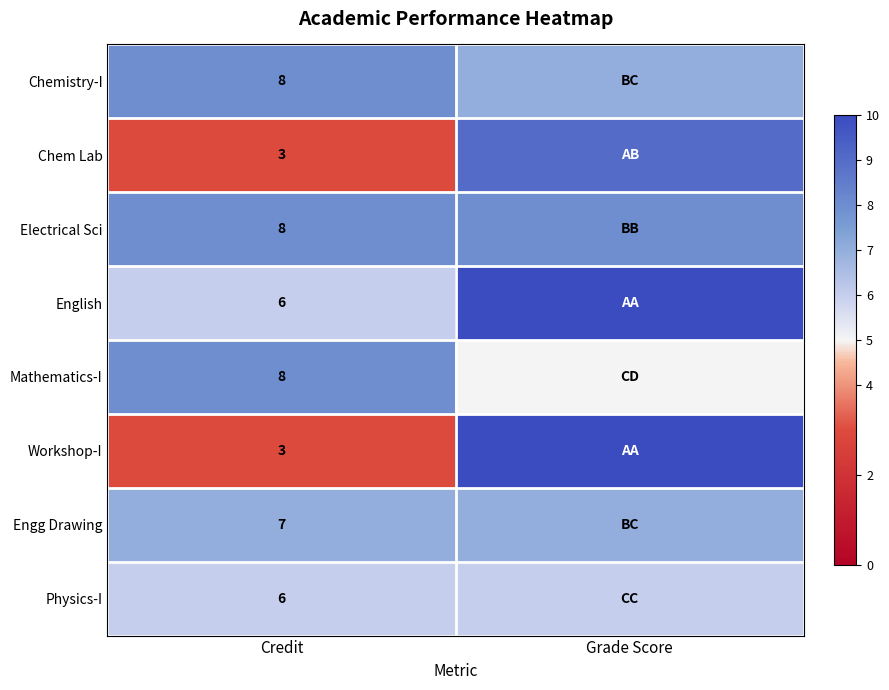

What is the spread (max minus min) of values at Credit?

5